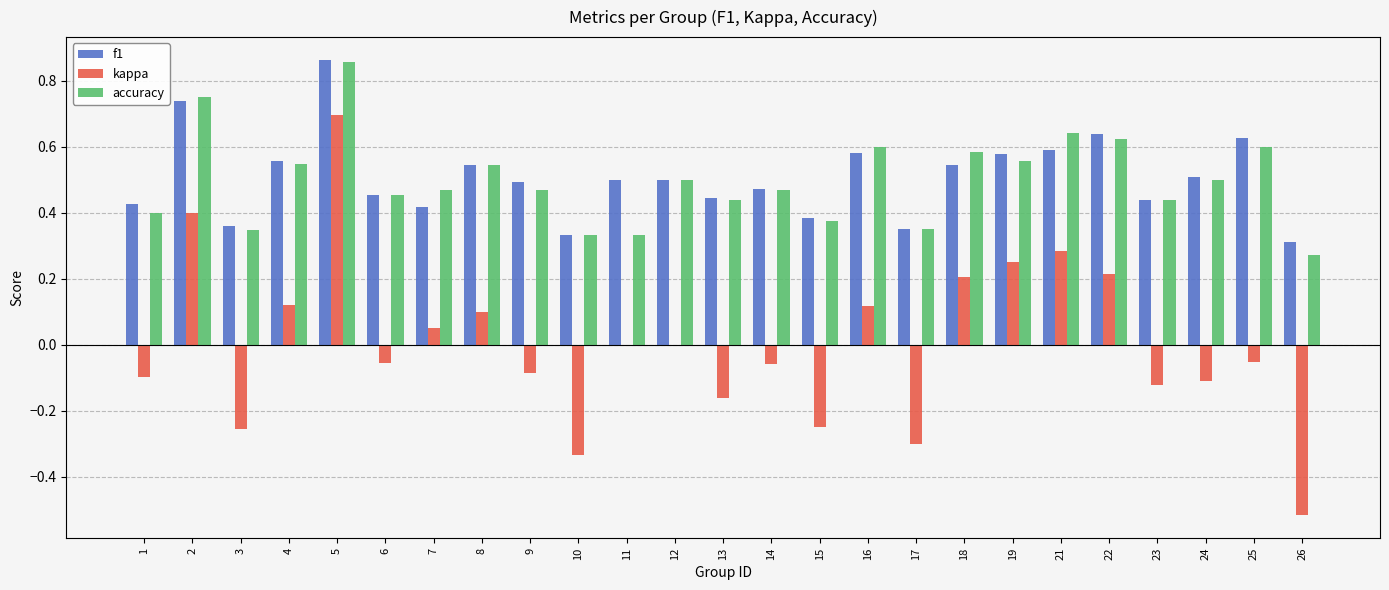

At which category does the chart reach its peak across all series?

5